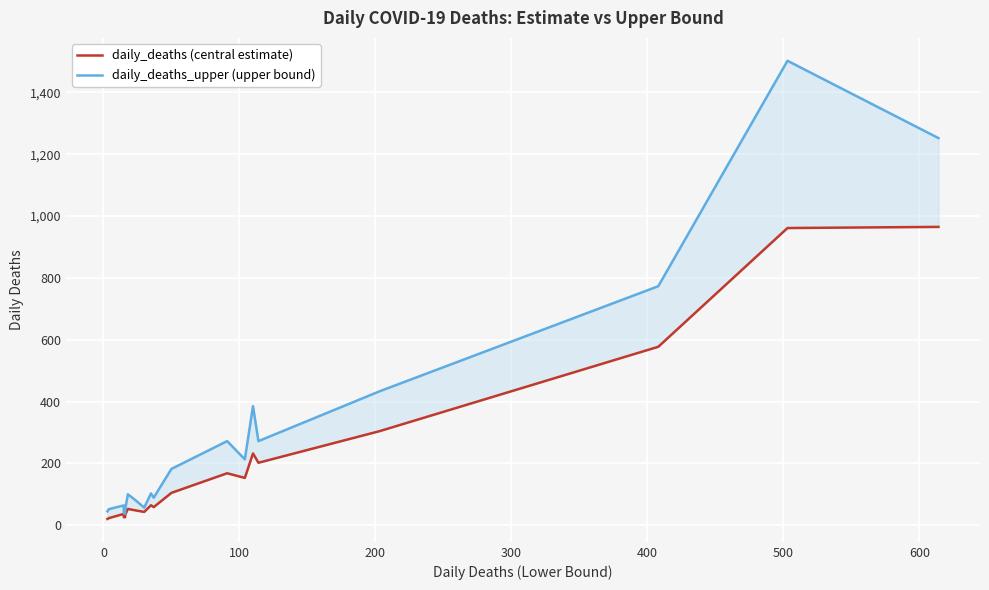

True or false: daily_deaths_upper (upper bound) has more than 0 points higher than both neighbors.

True